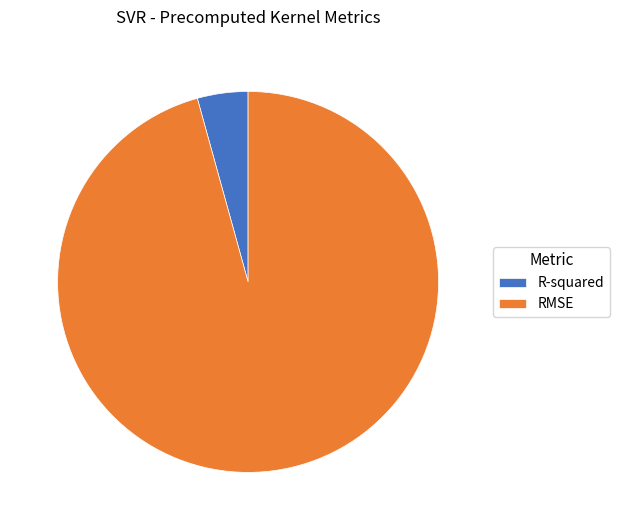

What is the smallest slice in the pie chart?

R-squared